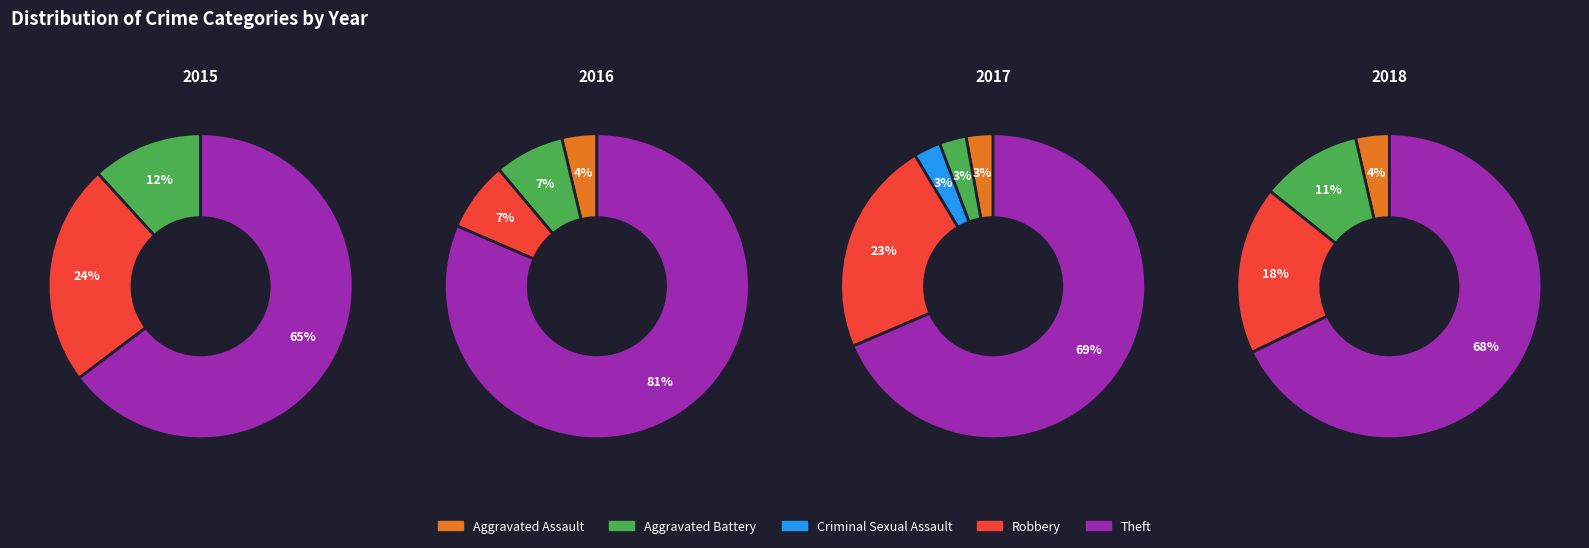

To the nearest percent, what portion does Theft represent?

69%